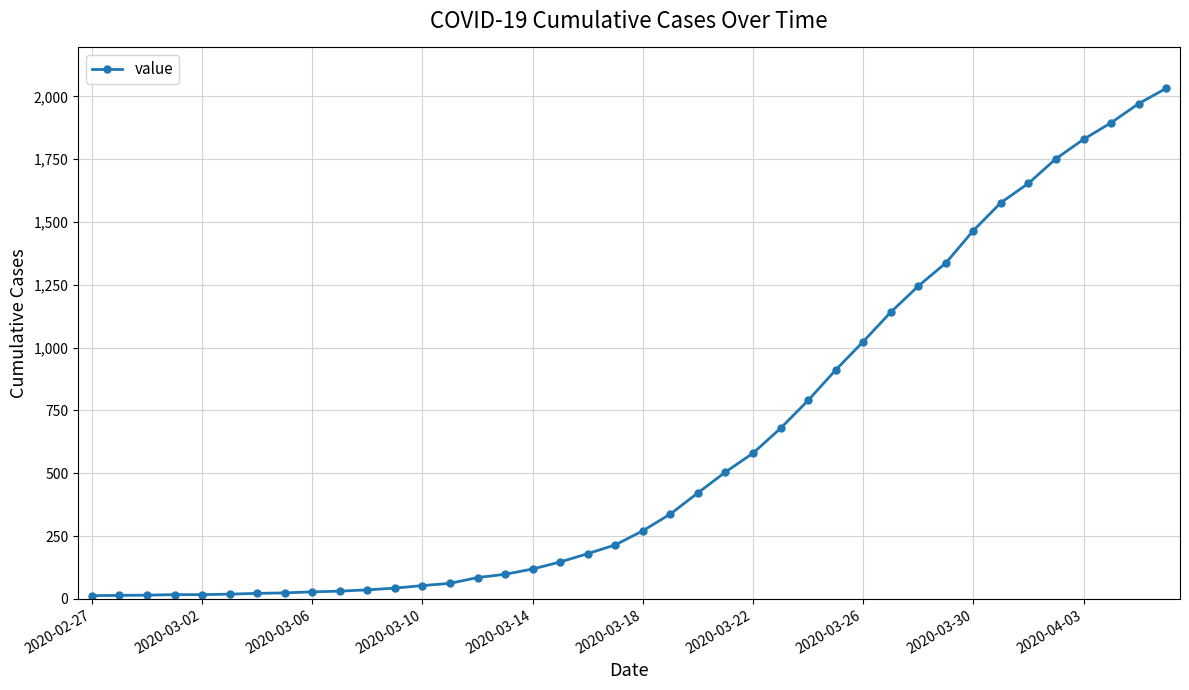

How many lines are shown in the chart?

1